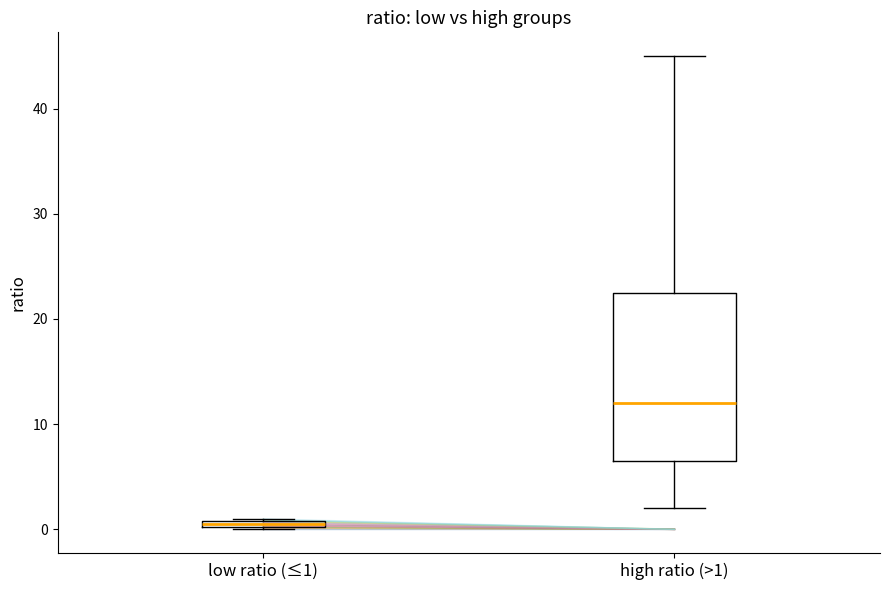

Which box is the tallest, from its lower edge to its upper edge?

high ratio (>1)